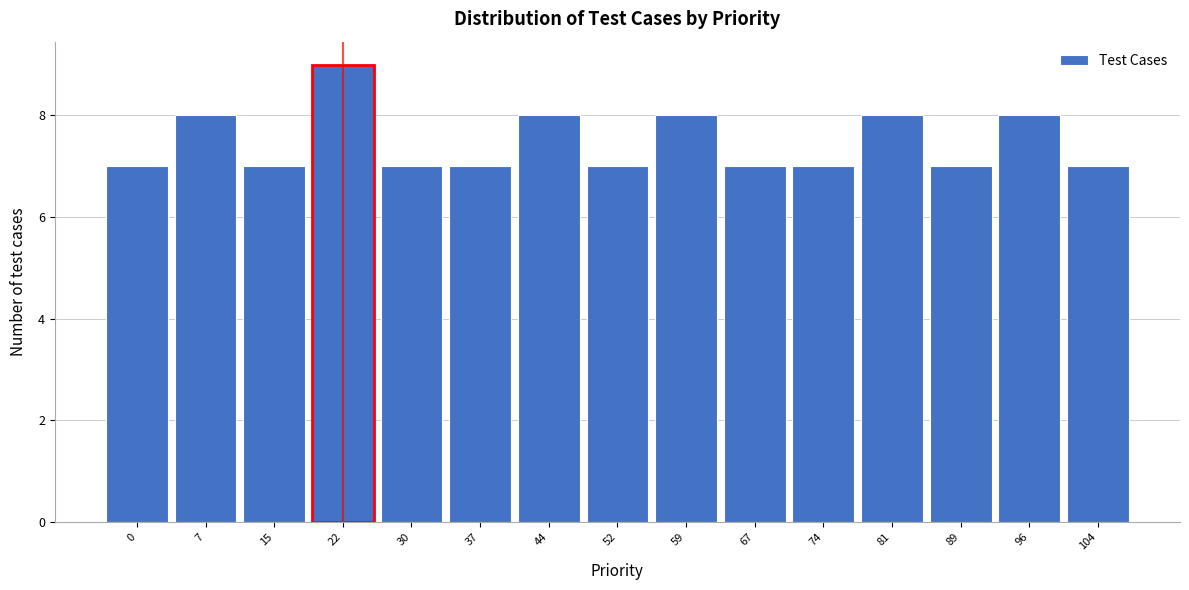

Reading left to right, list all the values displayed in this chart.

0=7	7=8	15=7	22=9	30=7	37=7	44=8	52=7	59=8	67=7	74=7	81=8	89=7	96=8	104=7